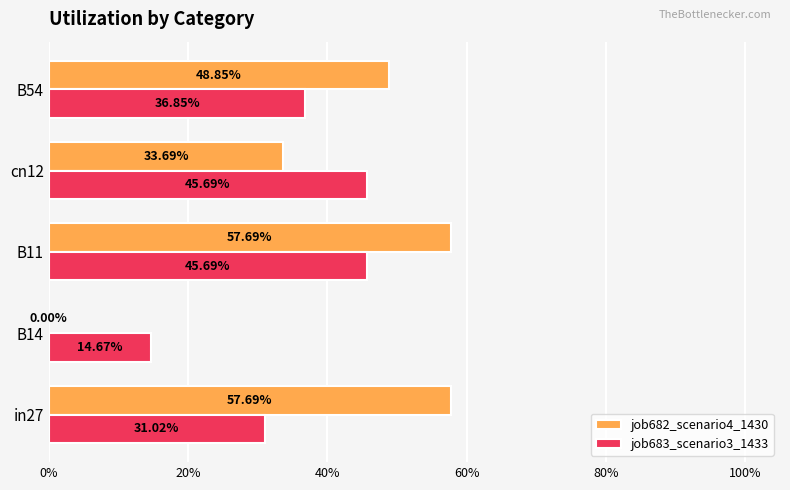

What are all the series names shown in the legend?

job682_scenario4_1430, job683_scenario3_1433